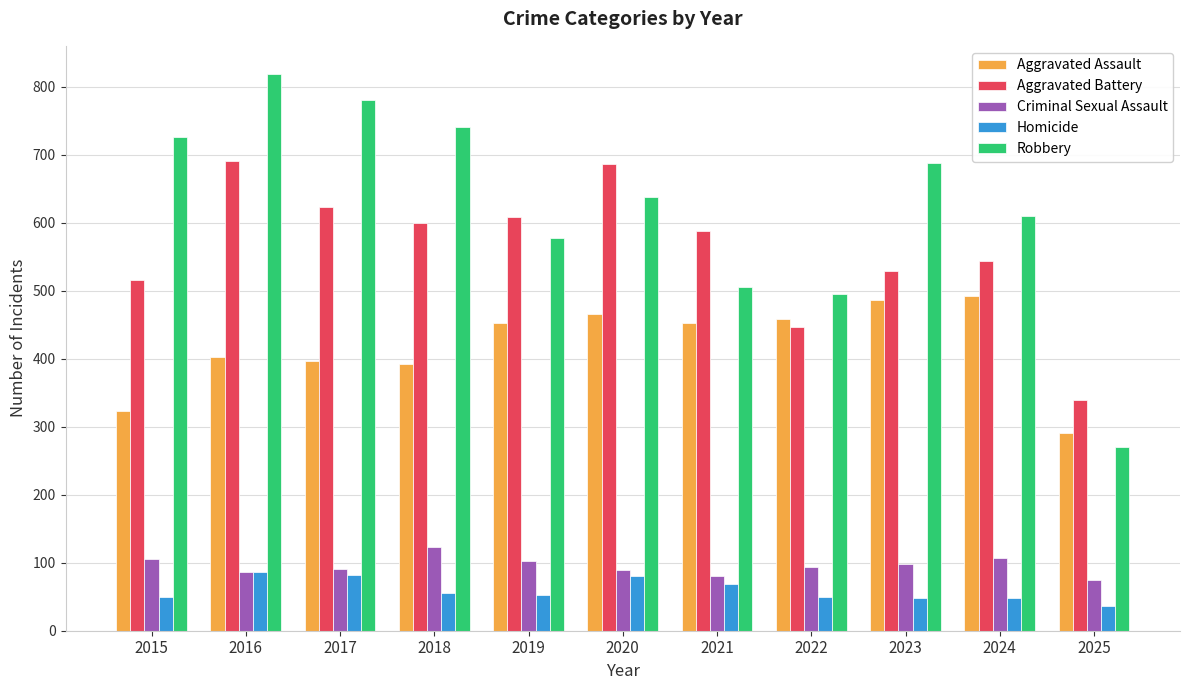

What is the value of the Aggravated Battery bar at the 2nd from the left?

691